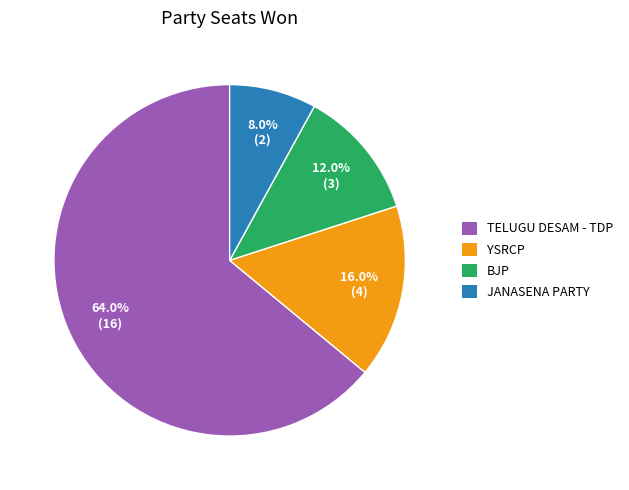

Do TELUGU DESAM - TDP and JANASENA PARTY together represent more than half of the pie?

Yes